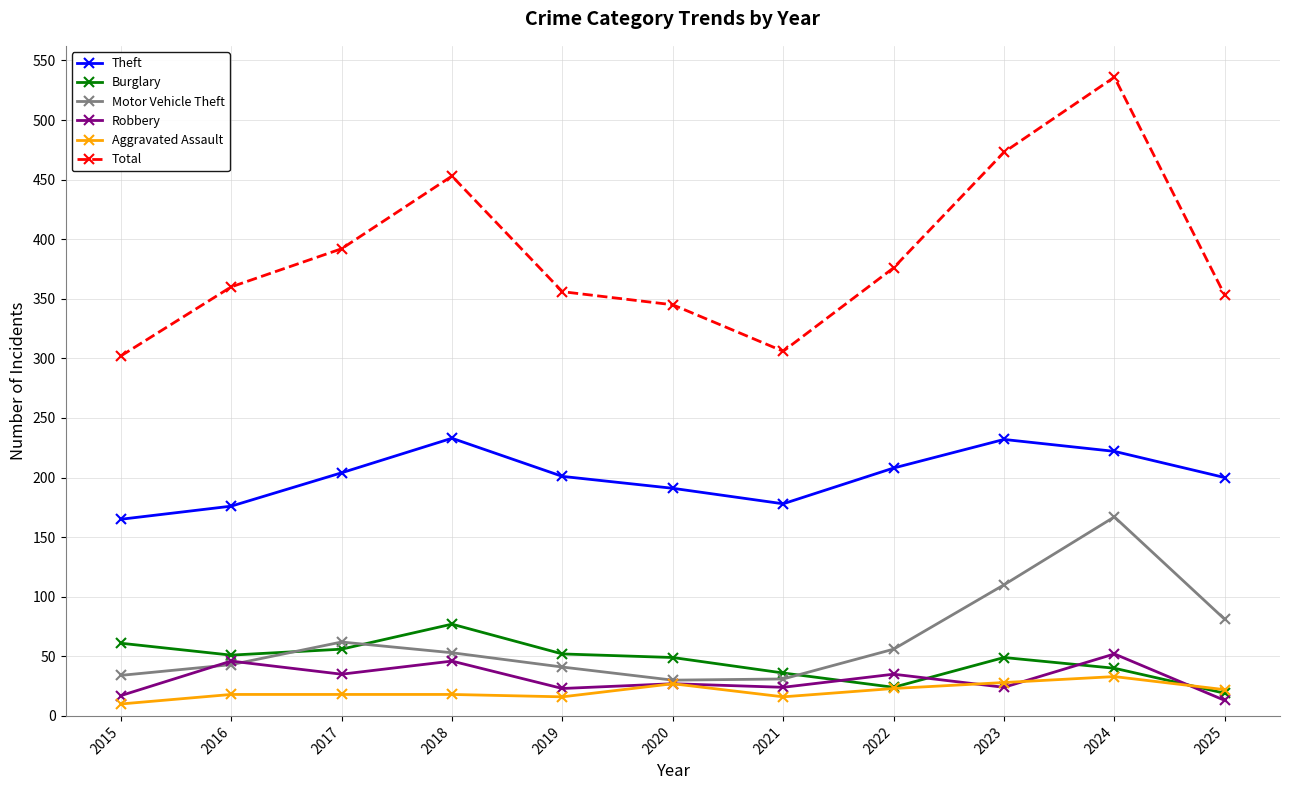

The value of Total at 2023 is 473. True or false?

True